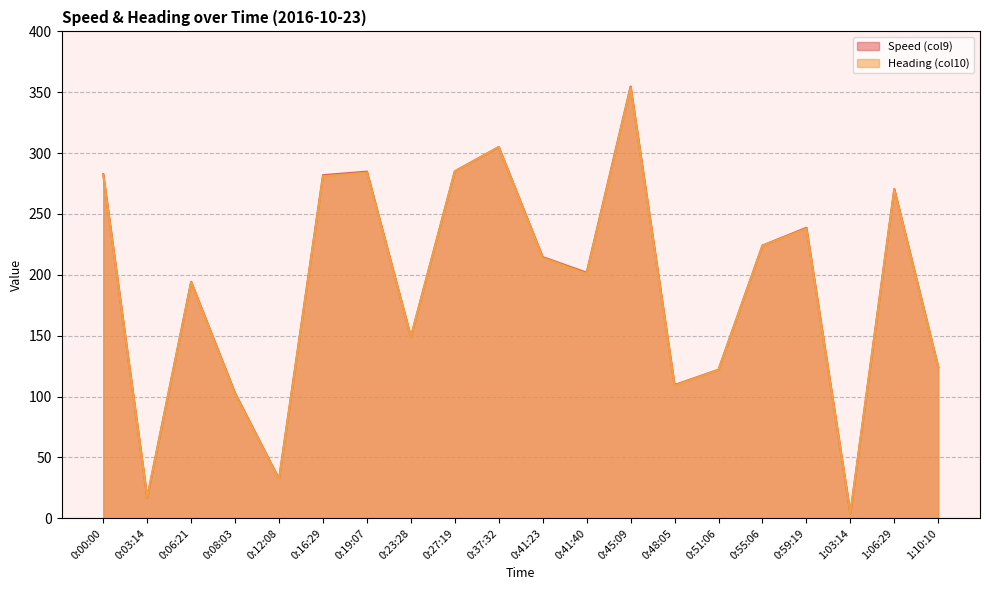

The value of Heading (col10) at 0:08:03 is 102.0. True or false?

True